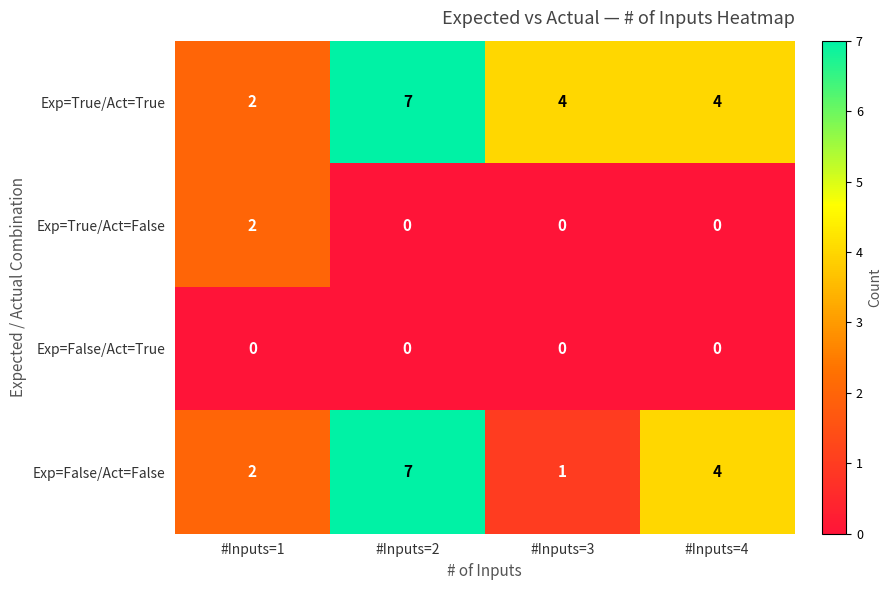

Which series has the largest range (max minus min)?

Exp=False/Act=False